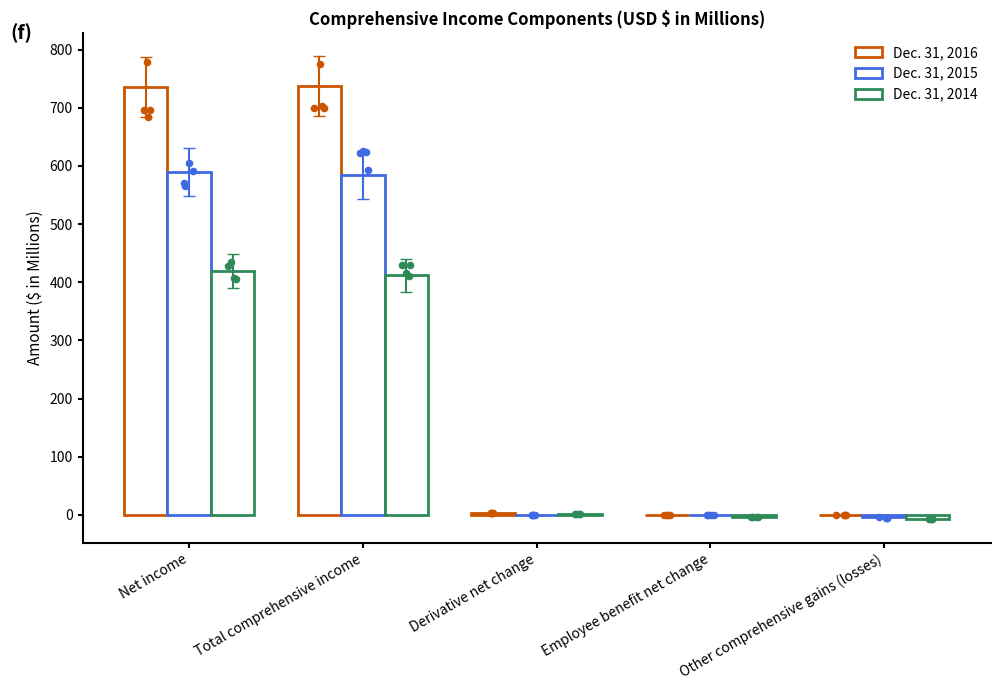

At which category is the sum across all series the highest?

Net income